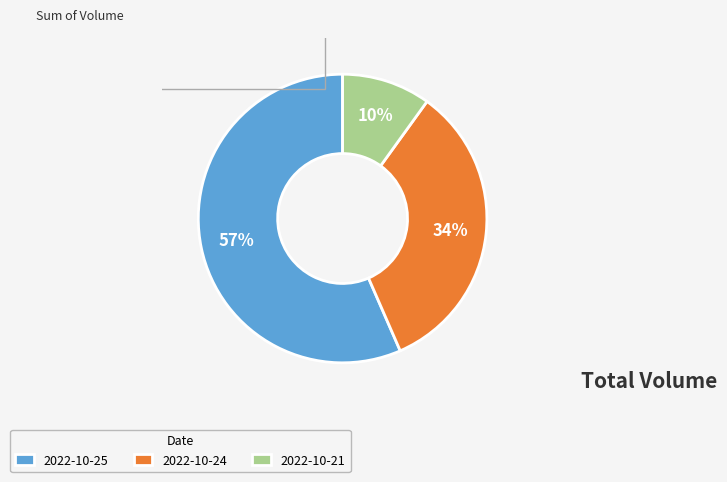

Is it true that 2022-10-25 is 57% of the pie?

True